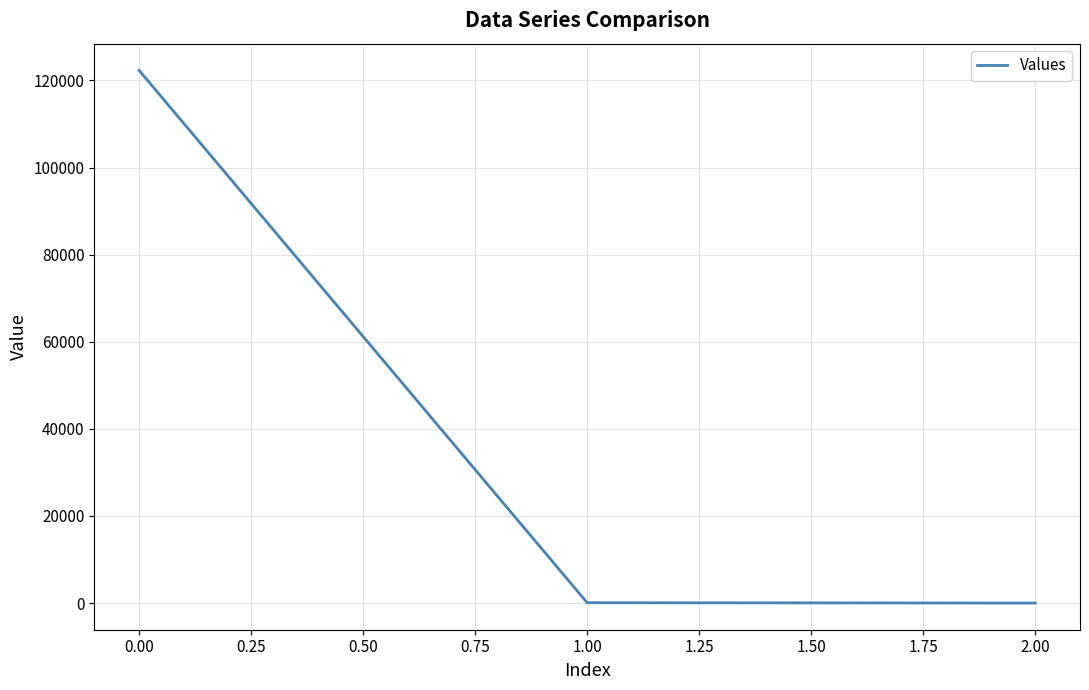

What position from the right is 0.00?

3